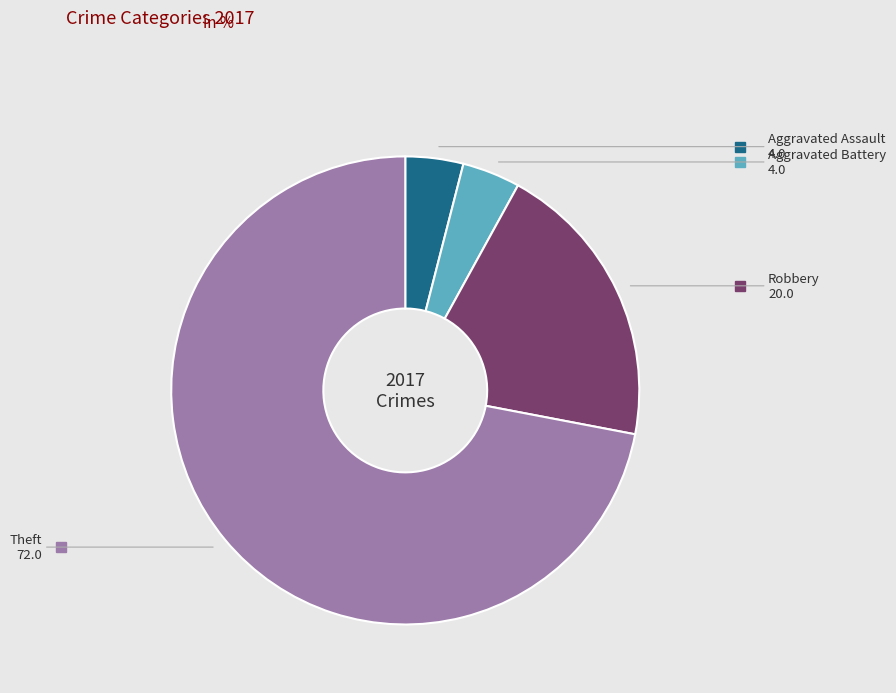

Does any single category account for the majority?

Yes